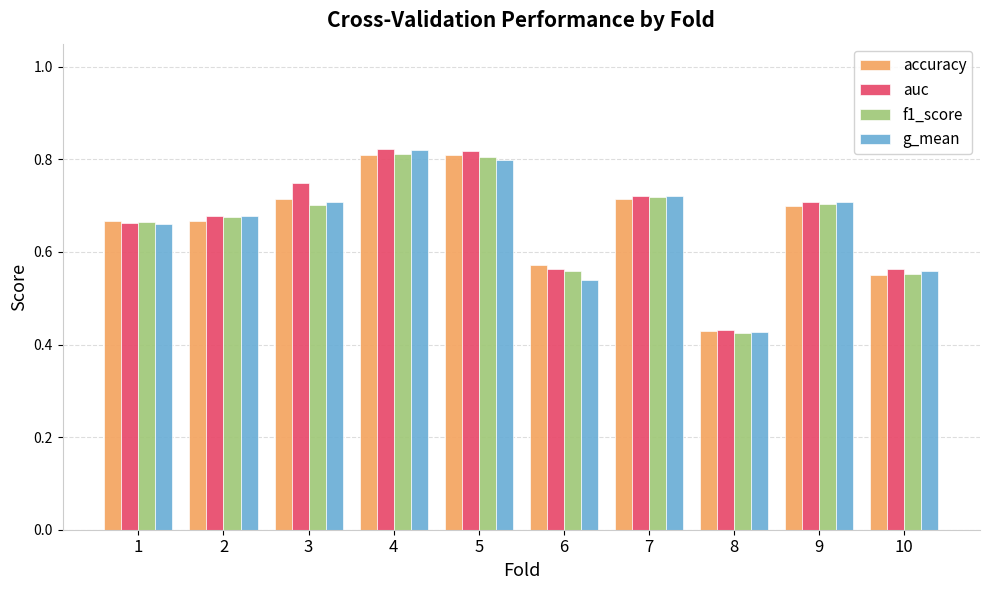

Count the number of data series in this chart.

4